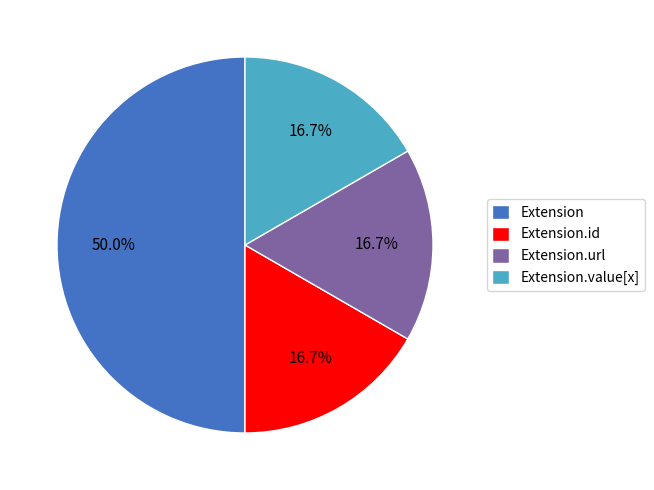

What is the largest slice in the pie chart?

Extension